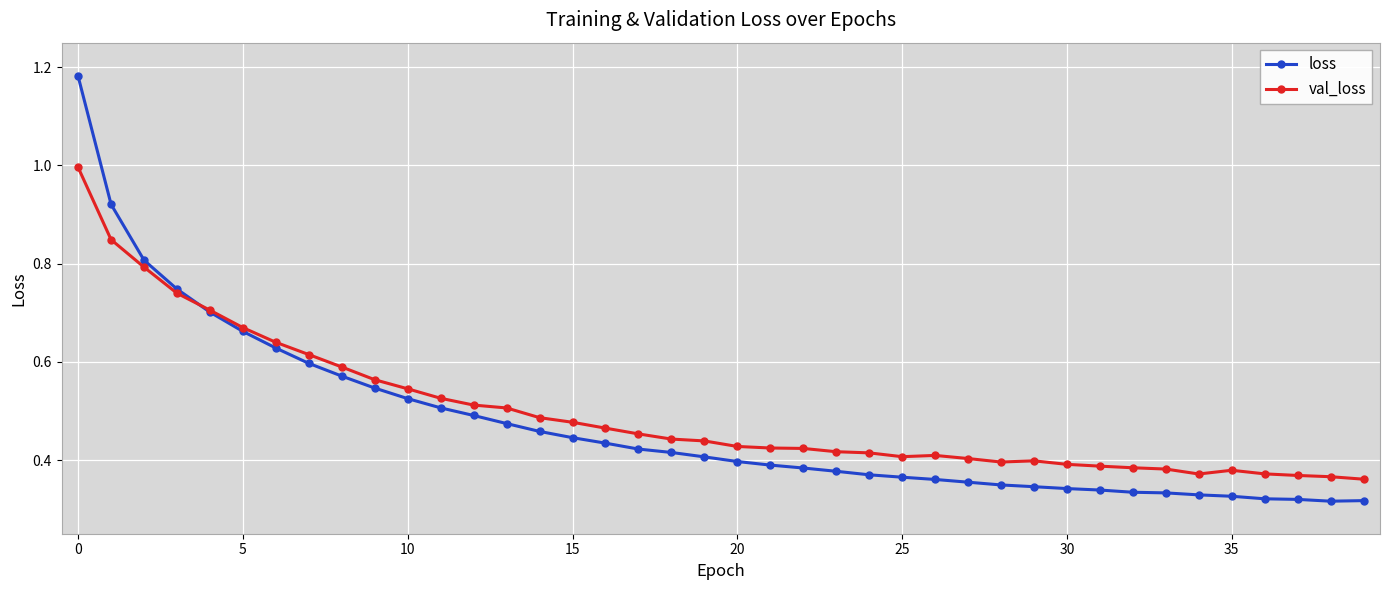

Which series has the largest range (max minus min)?

loss